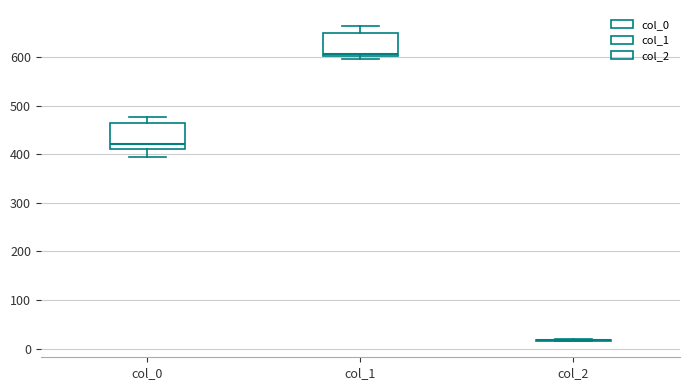

Reading left to right, transcribe this box plot: for each box, give where its median line is, the range the box spans, and where its two whiskers end, as read against the y-axis. The values are not printed on the chart, so give them approximately, as read against the axis.

col_0: median 420, box 410 to 460, whiskers 400 to 480
col_1: median 610, box 600 to 650, whiskers 600 (just below the box's lower edge) to 660
col_2: box collapsed to a line at 20, whiskers 20 to 20